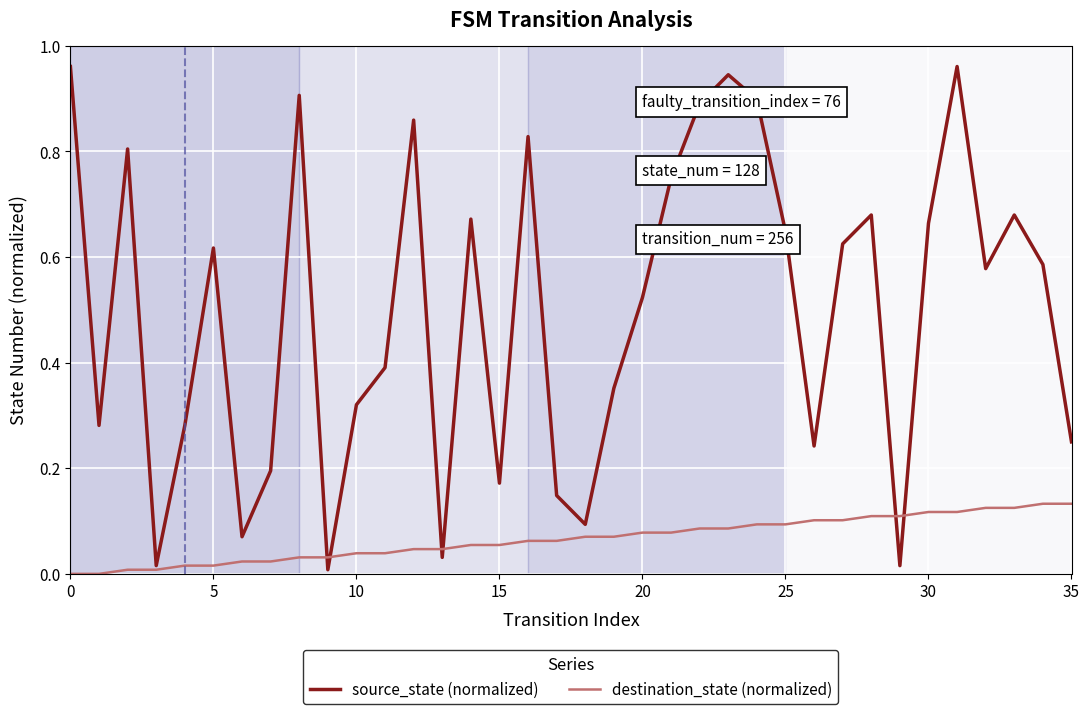

Which series has the largest total across all categories?

source_state (normalized)